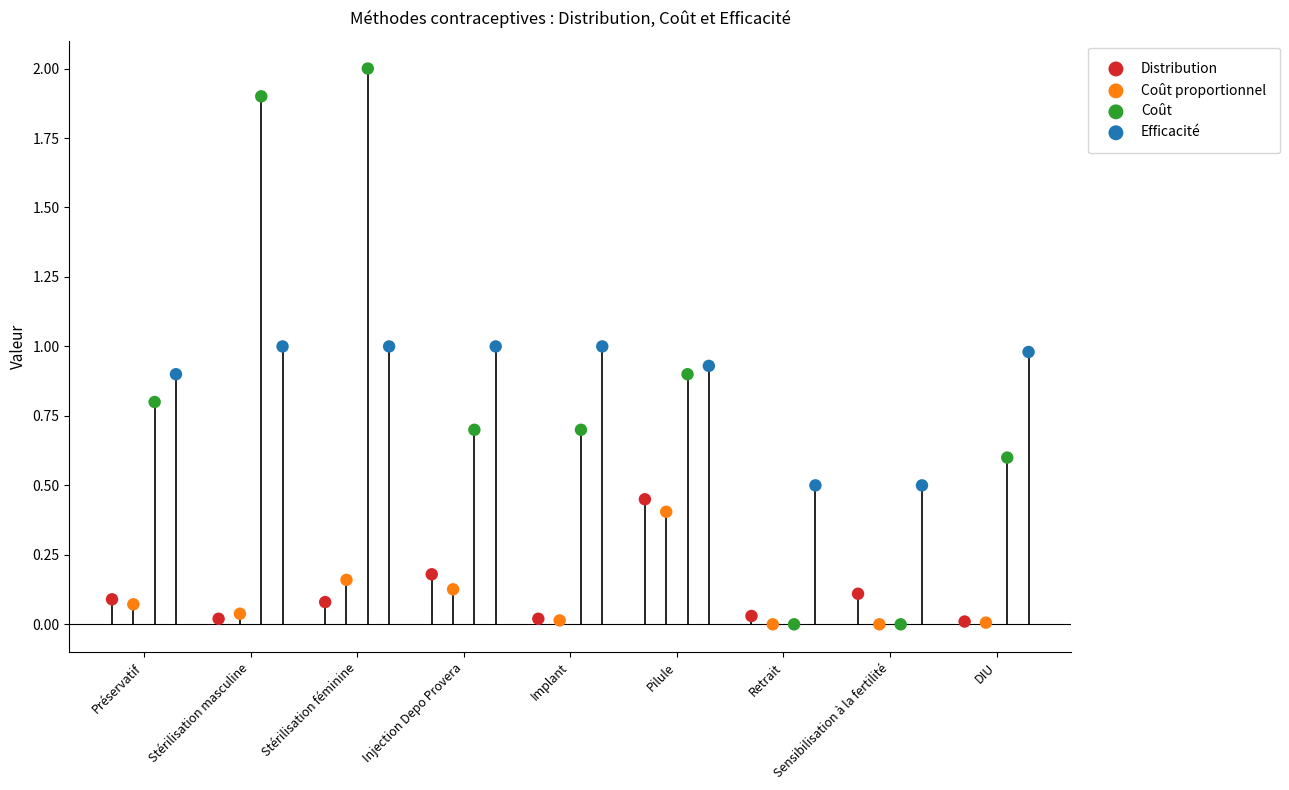

Which series reaches the maximum Y coordinate?

Coût